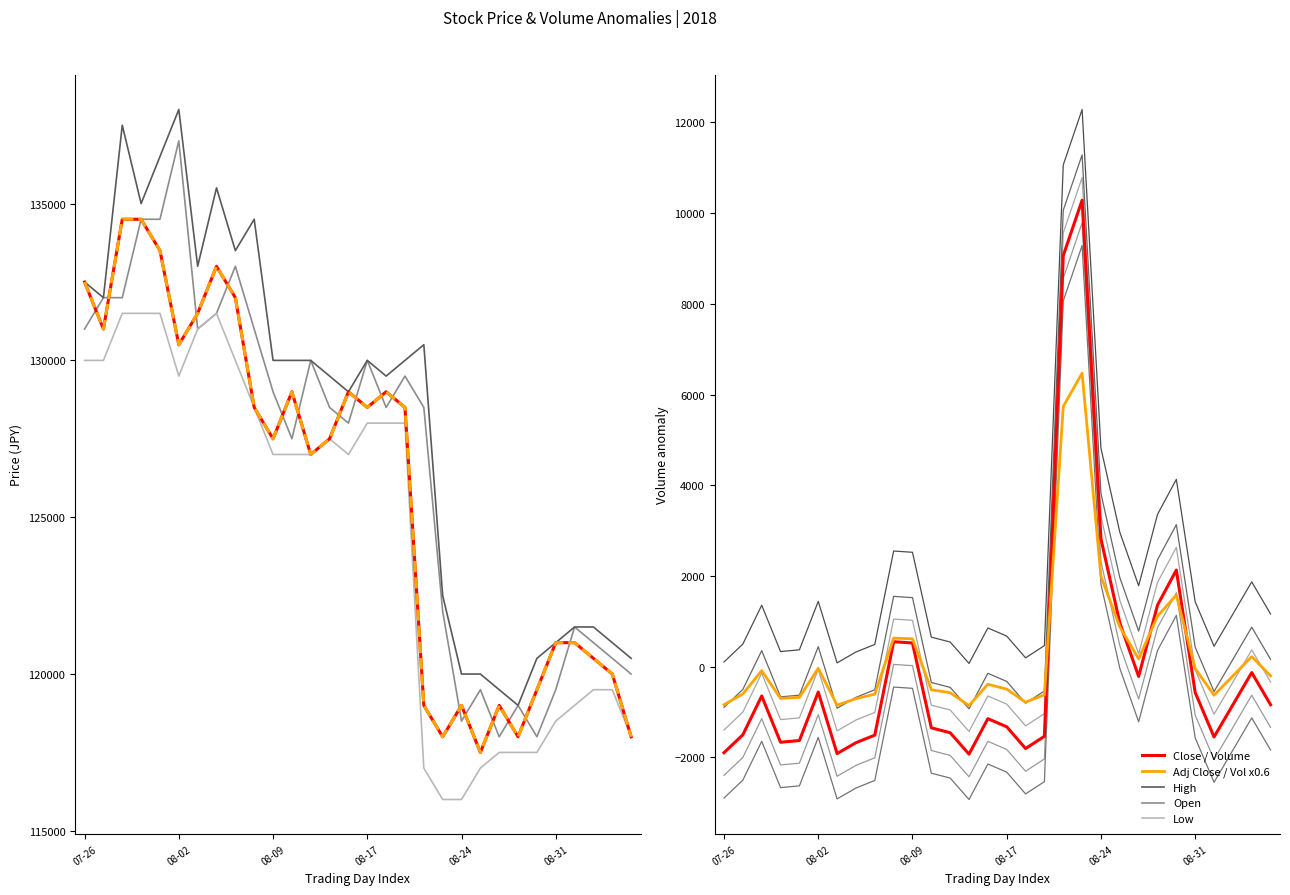

At how many categories does at least one series exceed 58435?

30